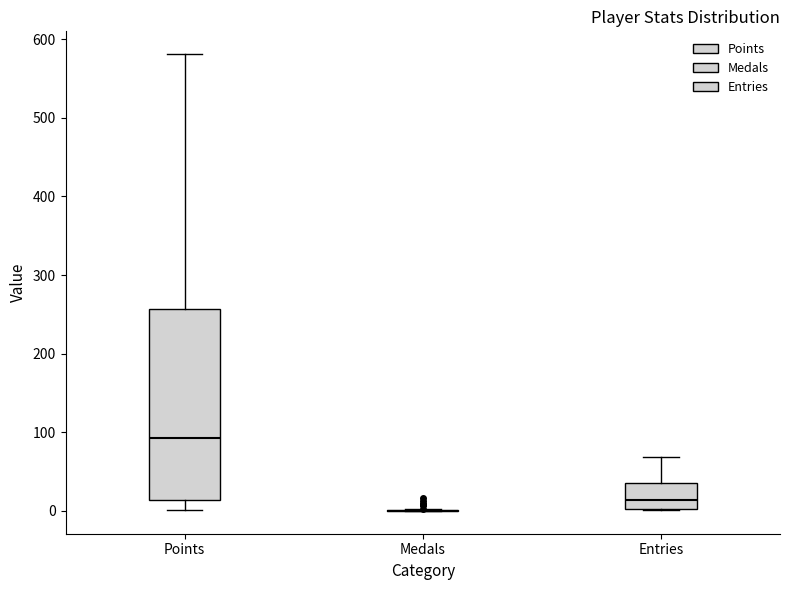

Reading left to right, read every box against the y-axis: the position of its median line, the range the box covers, and the ends of its whiskers. The values are not printed on the chart, so give them approximately, as read against the axis.

Points: median 90, box 10 to 260, whiskers 0 to 580
Medals: box collapsed to a line at 0, whiskers 0 to 0
Entries: median 10, box 0 to 40, whiskers 0 to 70